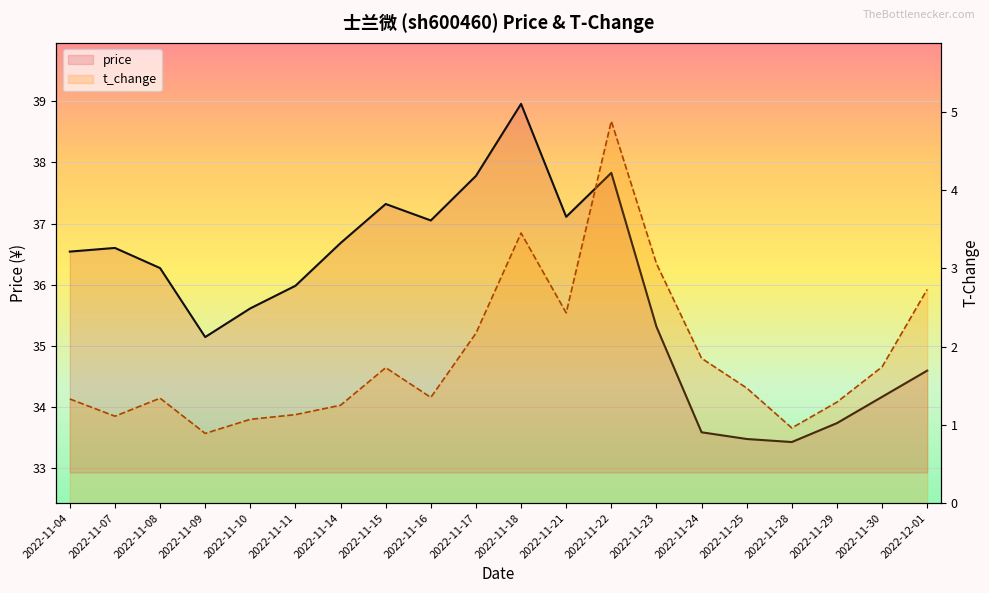

Reading left to right, transcribe all the data shown in this chart.

price: 2022-11-04=36.5	2022-11-07=36.6	2022-11-08=36.3	2022-11-09=35.1	2022-11-10=35.6	2022-11-11=36.0	2022-11-14=36.7	2022-11-15=37.3	2022-11-16=37.0	2022-11-17=37.8	2022-11-18=39.0	2022-11-21=37.1	2022-11-22=37.8	2022-11-23=35.3	2022-11-24=33.6	2022-11-25=33.5	2022-11-28=33.4	2022-11-29=33.7	2022-11-30=34.2	2022-12-01=34.6
t_change: 2022-11-04=1.3	2022-11-07=1.1	2022-11-08=1.3	2022-11-09=0.9	2022-11-10=1.1	2022-11-11=1.1	2022-11-14=1.2	2022-11-15=1.7	2022-11-16=1.4	2022-11-17=2.2	2022-11-18=3.5	2022-11-21=2.4	2022-11-22=4.9	2022-11-23=3.1	2022-11-24=1.9	2022-11-25=1.5	2022-11-28=1.0	2022-11-29=1.3	2022-11-30=1.7	2022-12-01=2.7